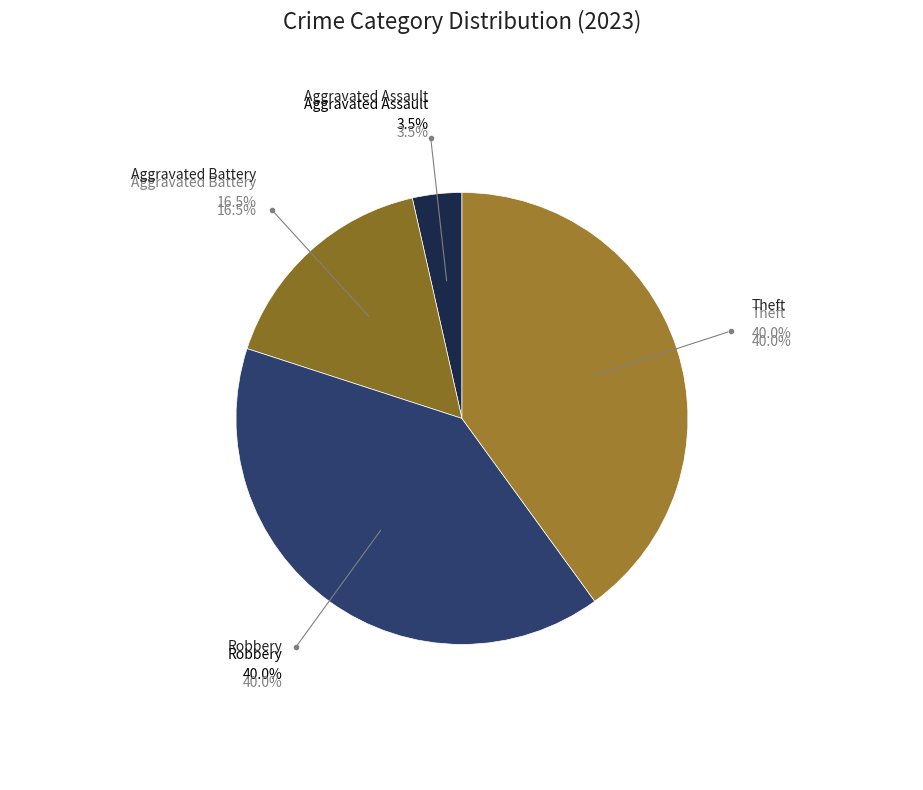

Does any single category account for the majority?

No